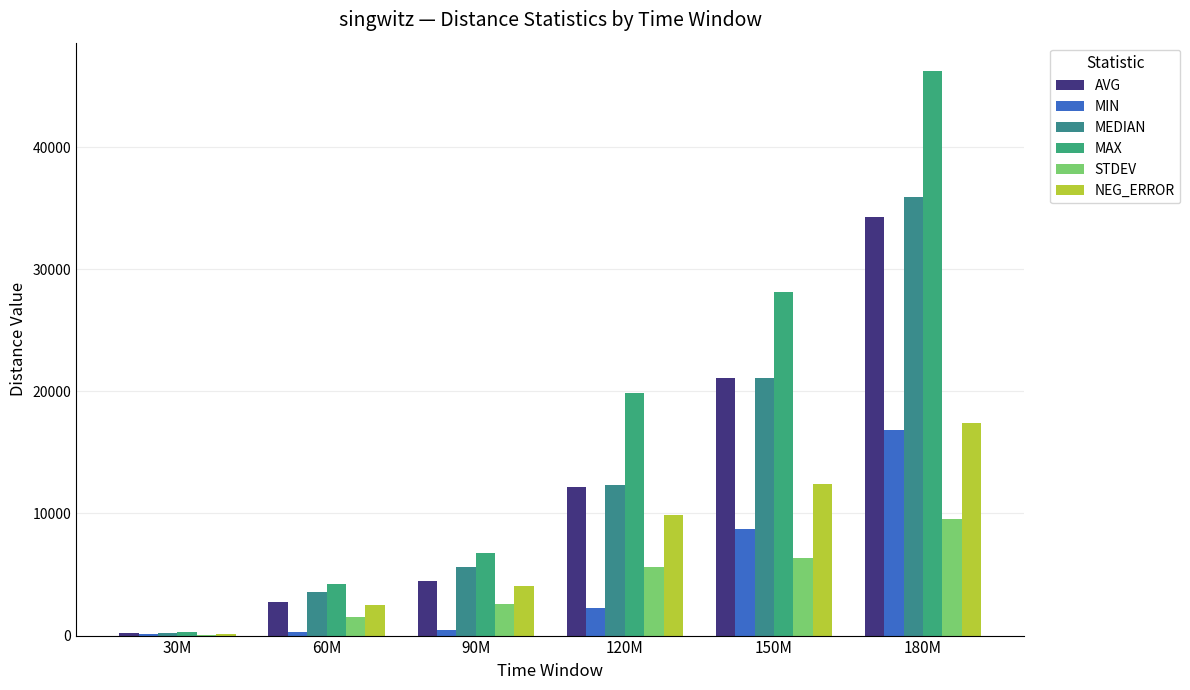

Does the chart contain stacked bars?

No